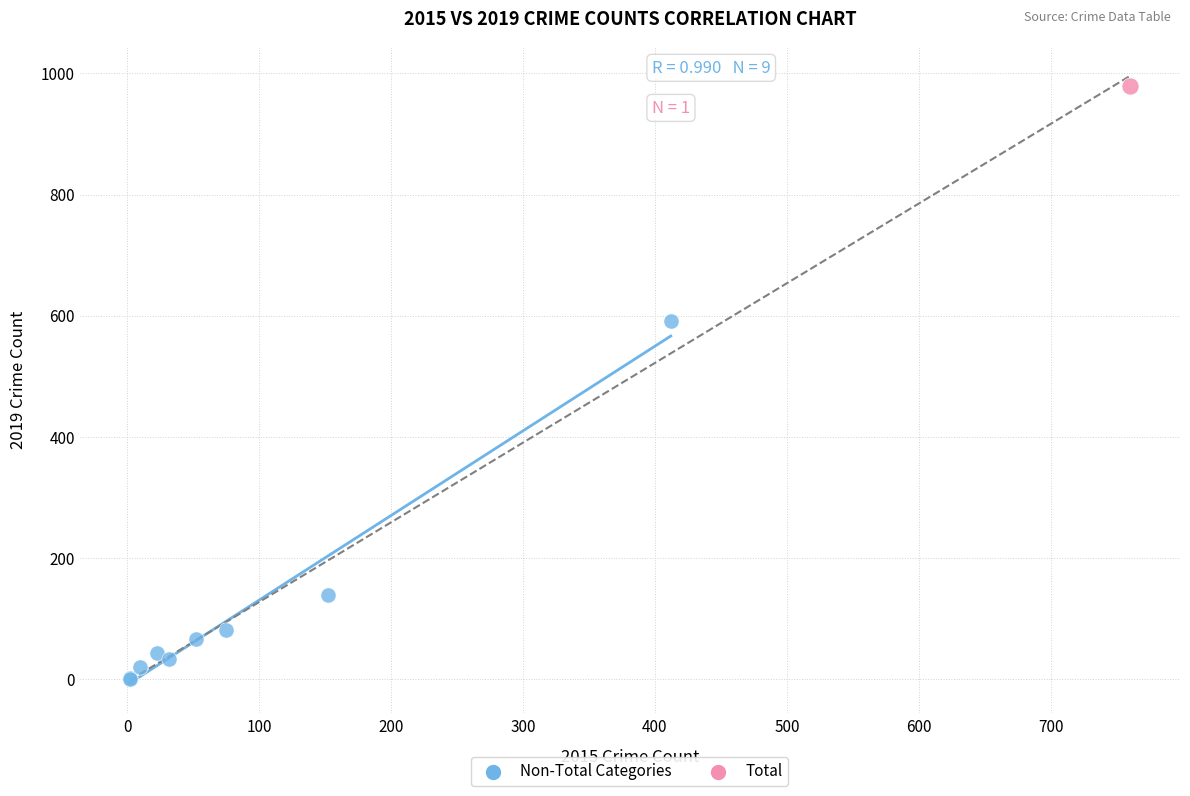

What are all the series names shown in the legend?

Non-Total Categories, Total